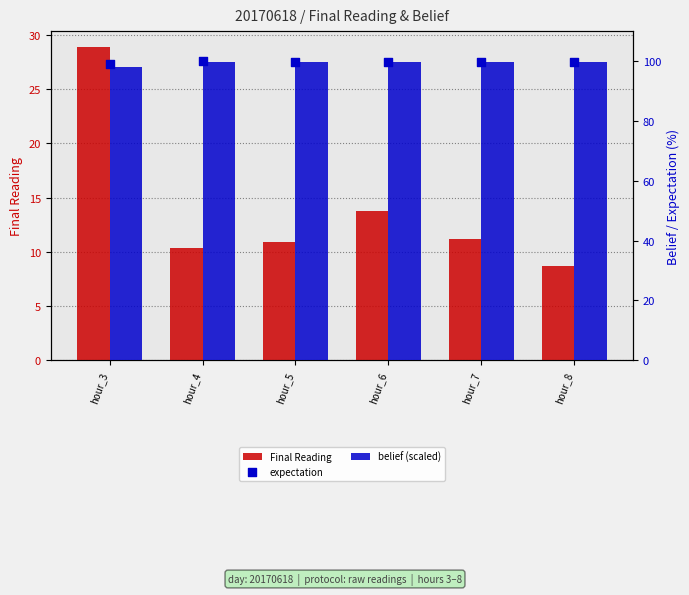

Is the value of Final Reading at hour_5 greater than the value of expectation at hour_6?

No